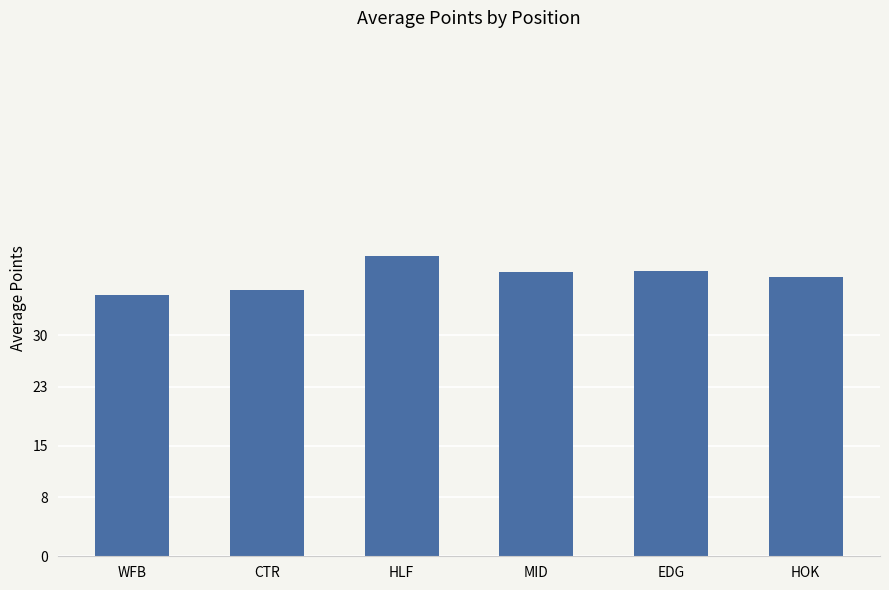

What position from the right is WFB?

6